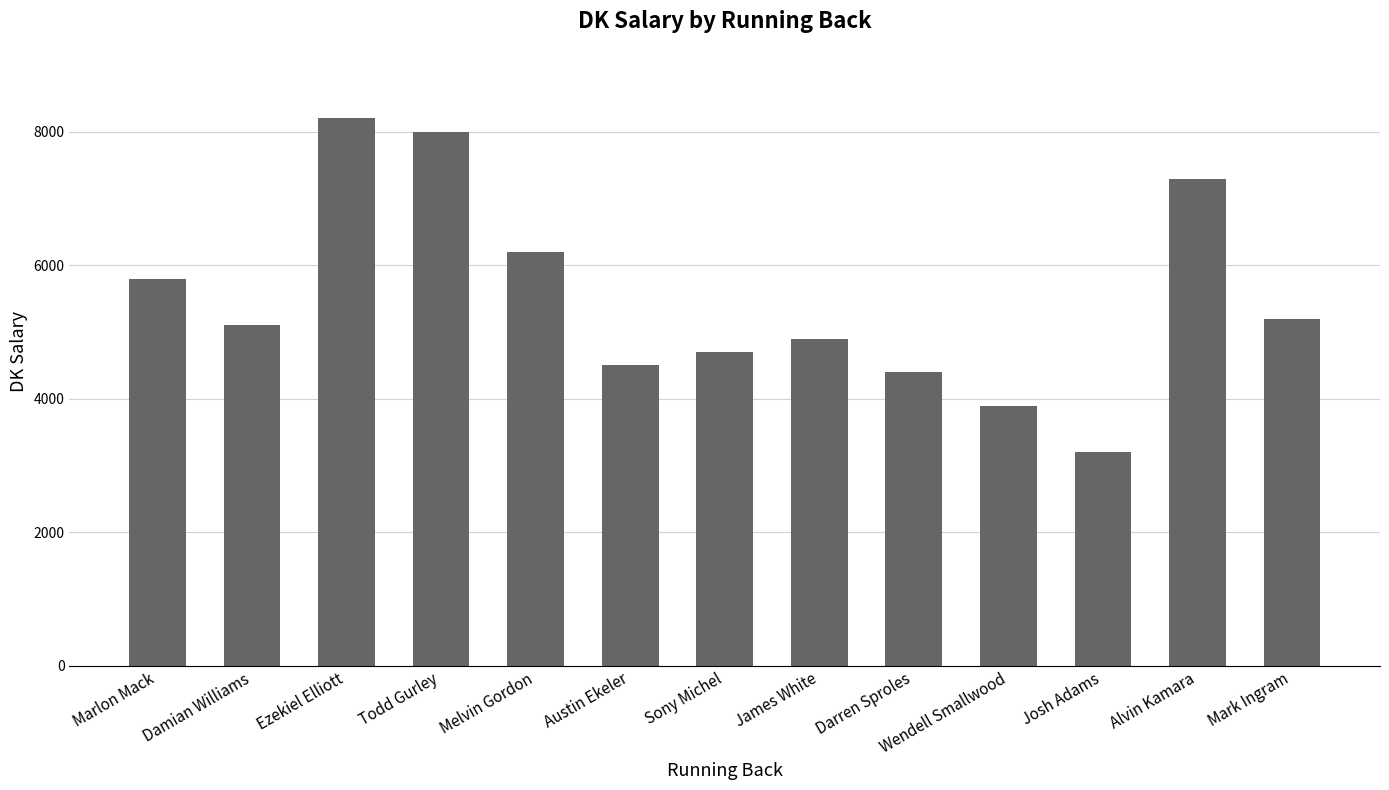

What is the label of the 4th bar from the left?

Todd Gurley